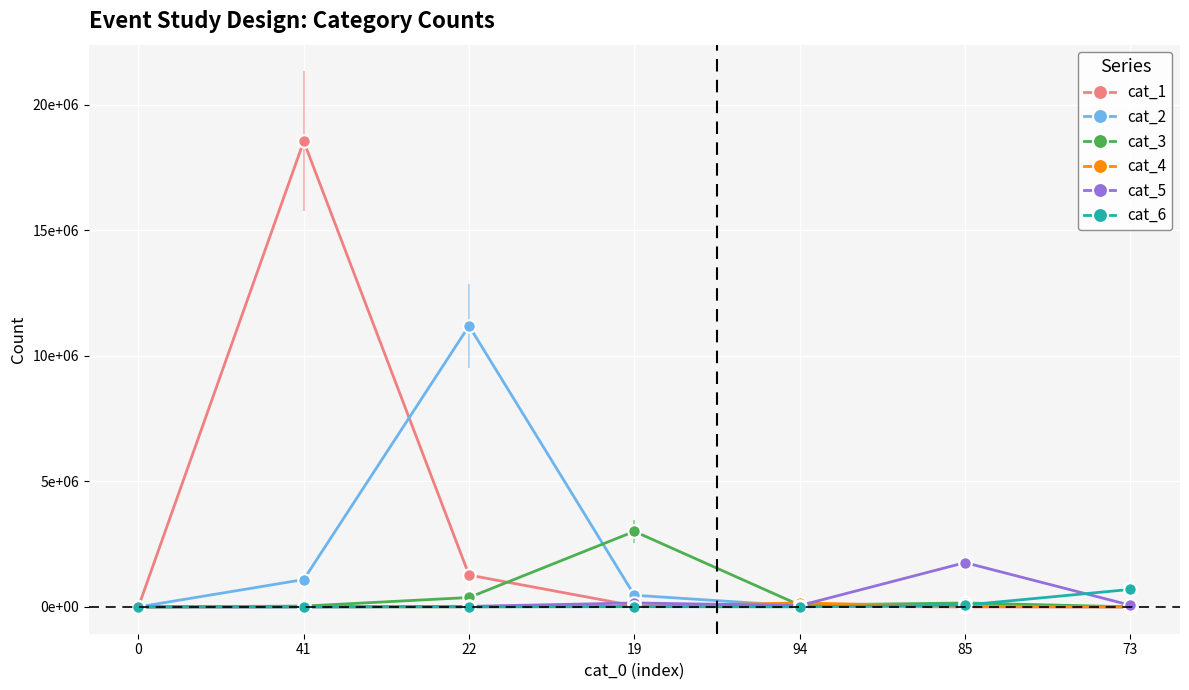

What are all the series names shown in the legend?

cat_1, cat_2, cat_3, cat_4, cat_5, cat_6